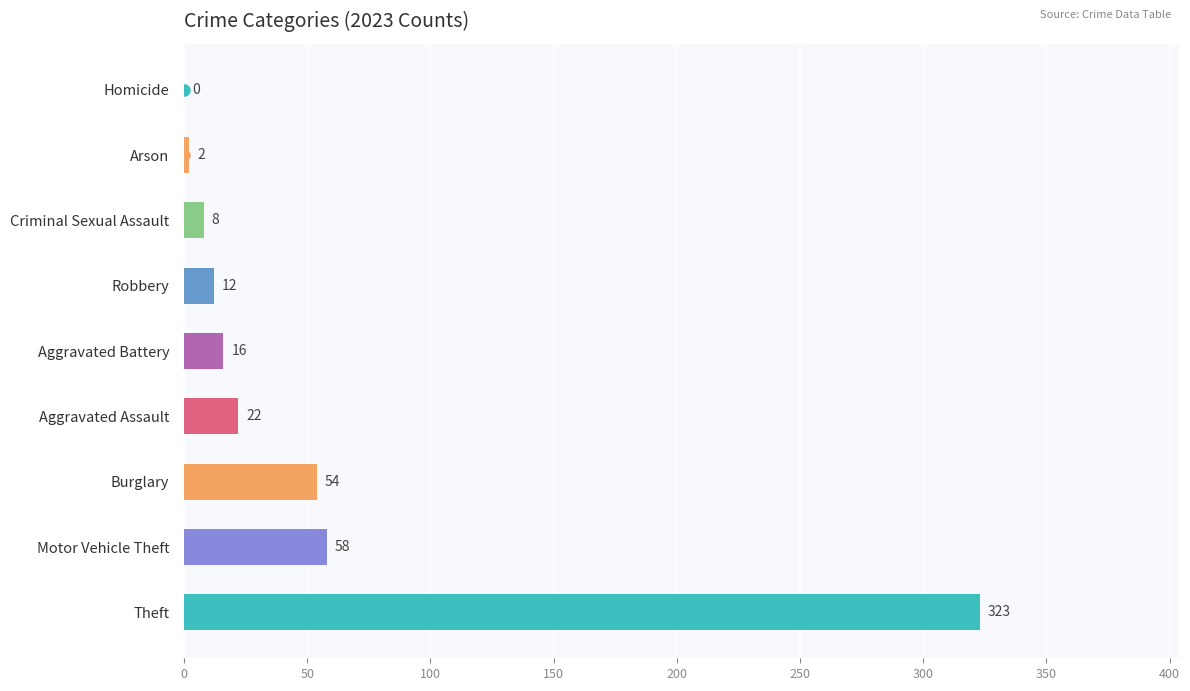

What is the sum of all values?

495